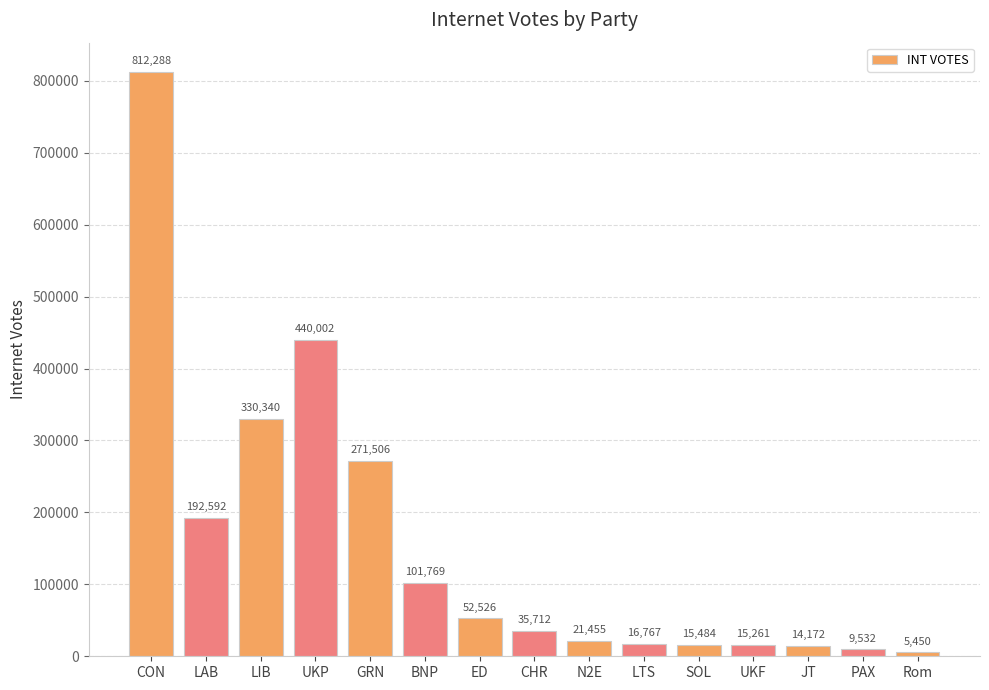

What is the approximate value at CHR, to the nearest 100?

35700